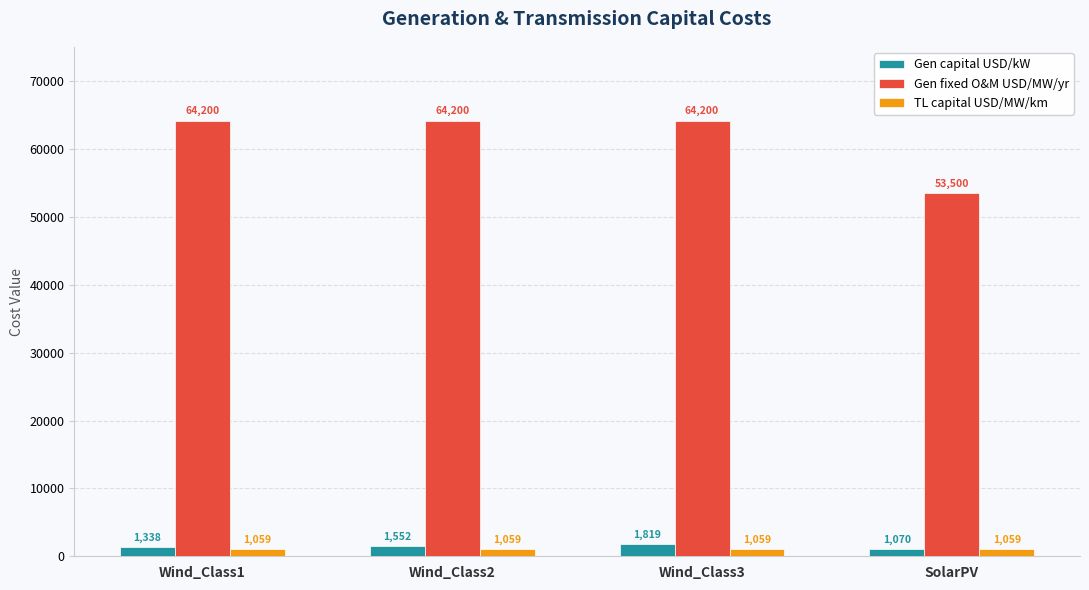

Are the bars horizontal?

No